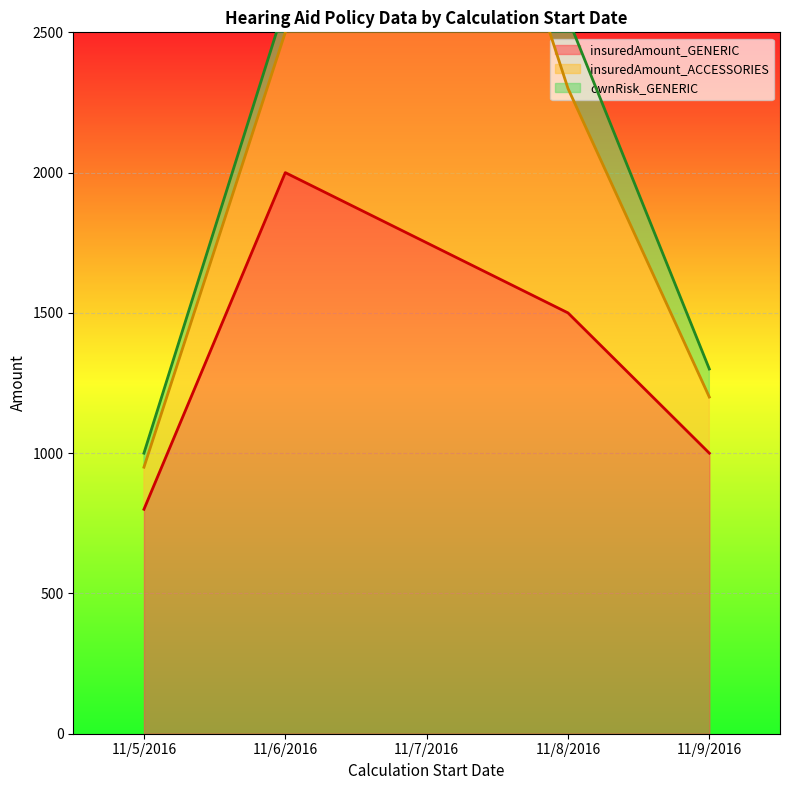

Reading left to right, transcribe all the data shown in this chart.

insuredAmount_GENERIC_line: 11/5/2016=800	11/6/2016=2000	11/7/2016=1750	11/8/2016=1500	11/9/2016=1000
insuredAmount_ACCESSORIES_line: 11/5/2016=950	11/6/2016=2500	11/7/2016=3850	11/8/2016=2300	11/9/2016=1200
ownRisk_GENERIC_line: 11/5/2016=1000	11/6/2016=2600	11/7/2016=3860	11/8/2016=2550	11/9/2016=1300